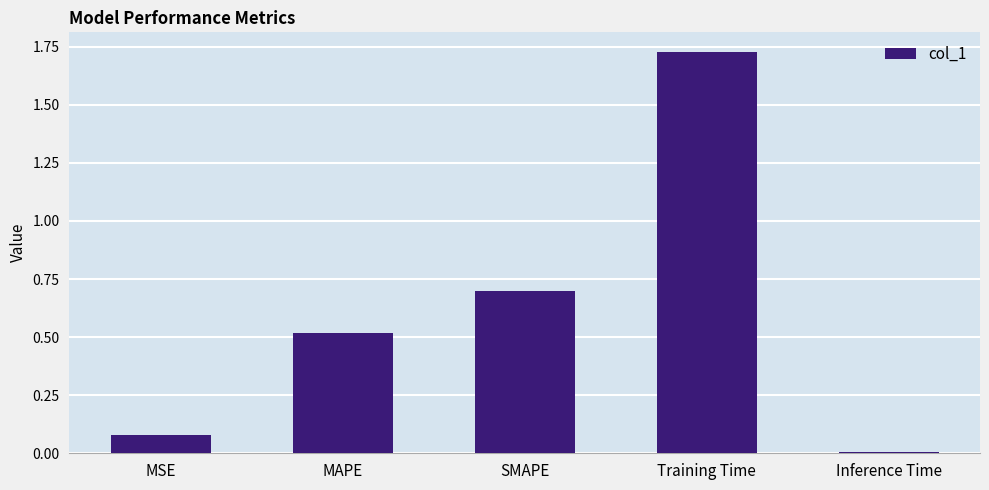

How many bars are there in total?

5